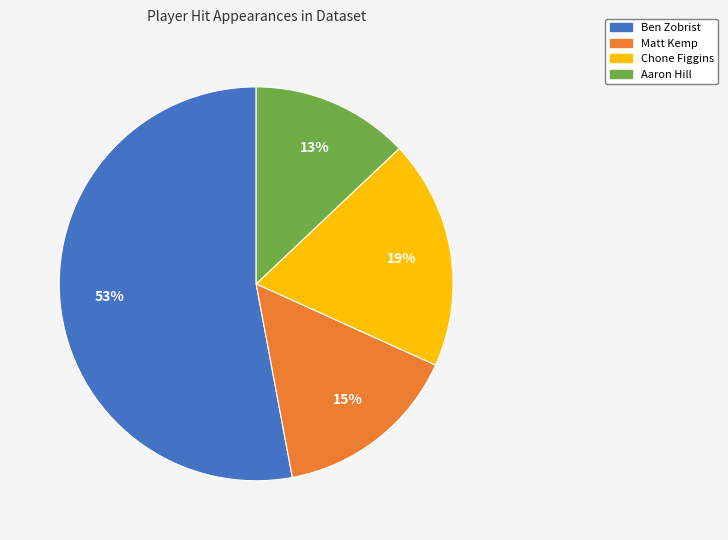

Approximately how many times larger is the value at Aaron Hill compared to Chone Figgins?

0.7